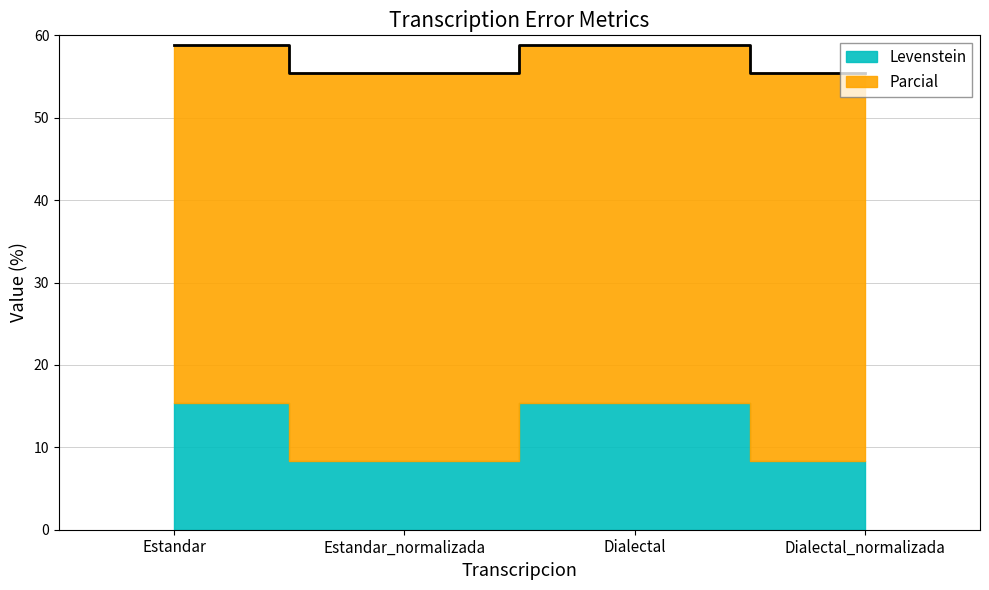

Rank the categories by value from lowest to highest.

Estandar_normalizada, Dialectal_normalizada, Estandar, Dialectal